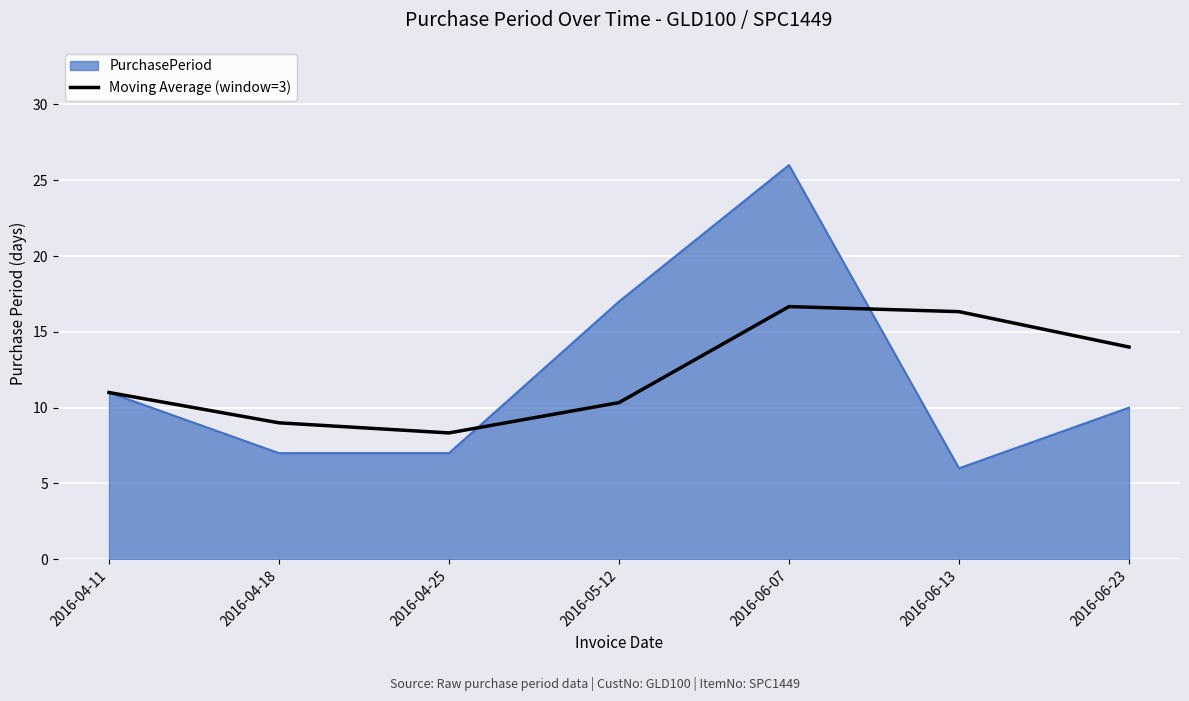

Which series has the largest range (max minus min)?

PurchasePeriod